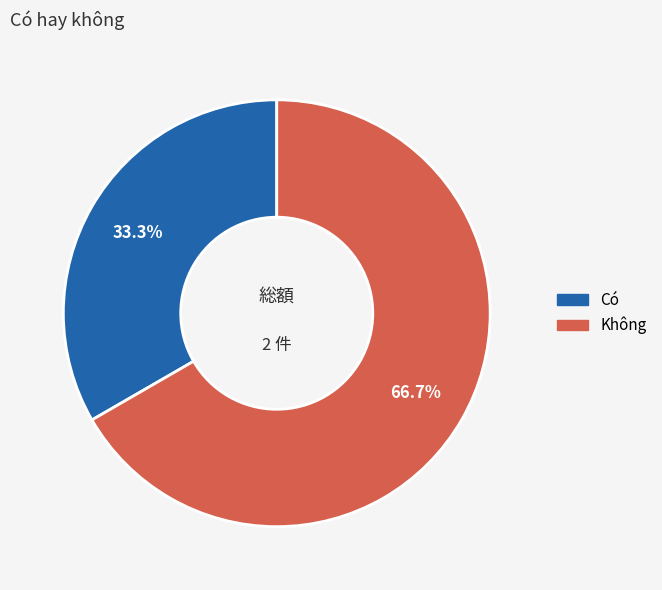

Is there a majority slice in this chart?

Yes